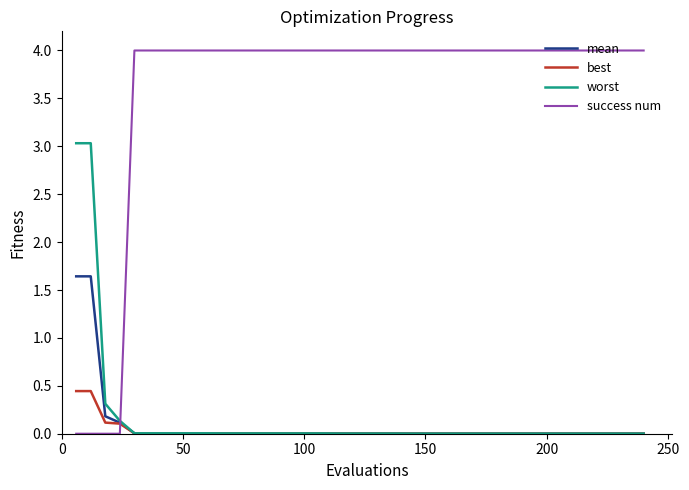

List the series in order of their peak value, lowest first.

best, mean, worst, success num